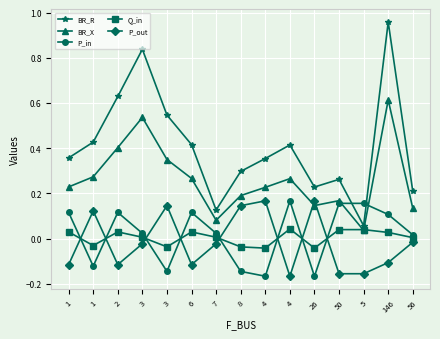

At 1, list the series in order from largest to smallest.

BR_R, BR_X, P_in, Q_in, P_out